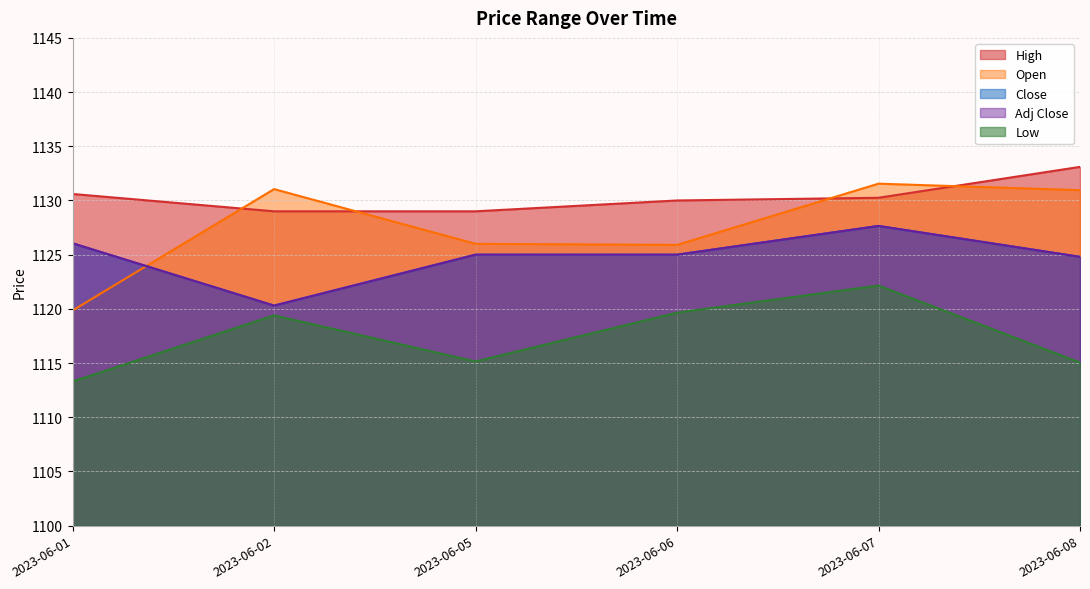

Reading left to right, transcribe all the data shown in this chart.

High: 2023-06-01=1130.6	2023-06-02=1129.0	2023-06-05=1129.0	2023-06-06=1130.0	2023-06-07=1130.2	2023-06-08=1133.1
Open: 2023-06-01=1119.8	2023-06-02=1131.1	2023-06-05=1126.0	2023-06-06=1125.9	2023-06-07=1131.6	2023-06-08=1130.9
Close: 2023-06-01=1126.1	2023-06-02=1120.3	2023-06-05=1125.0	2023-06-06=1125.0	2023-06-07=1127.7	2023-06-08=1124.8
Adj Close: 2023-06-01=1126.1	2023-06-02=1120.3	2023-06-05=1125.0	2023-06-06=1125.0	2023-06-07=1127.7	2023-06-08=1124.8
Low: 2023-06-01=1113.3	2023-06-02=1119.4	2023-06-05=1115.2	2023-06-06=1119.7	2023-06-07=1122.2	2023-06-08=1115.1